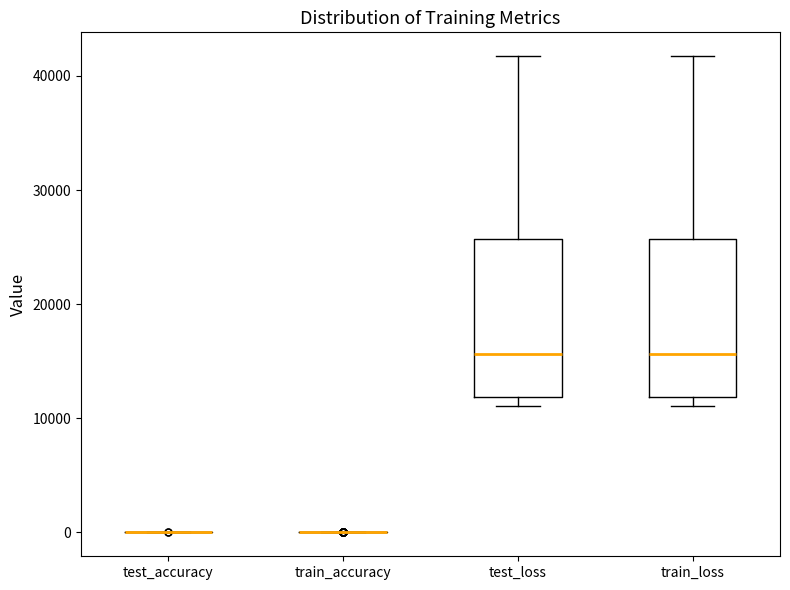

Reading left to right, read every box against the y-axis: the position of its median line, the range the box covers, and the ends of its whiskers. The values are not printed on the chart, so give them approximately, as read against the axis.

test_accuracy: box collapsed to a line at 0, whiskers 0 to 0
train_accuracy: box collapsed to a line at 0, whiskers 0 to 0
test_loss: median 16000, box 12000 to 26000, whiskers 11000 to 42000
train_loss: median 16000, box 12000 to 26000, whiskers 11000 to 42000